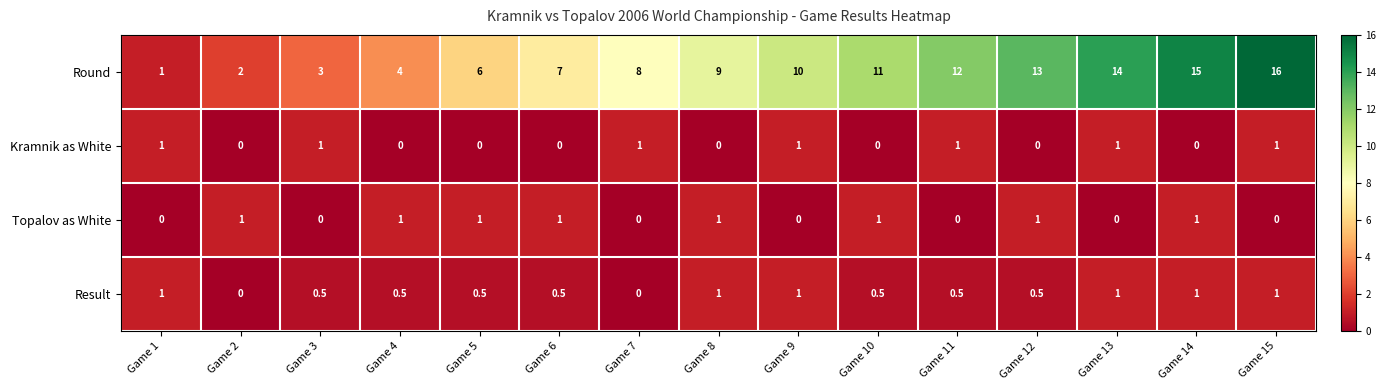

What is the sum of all Round values?

131.0